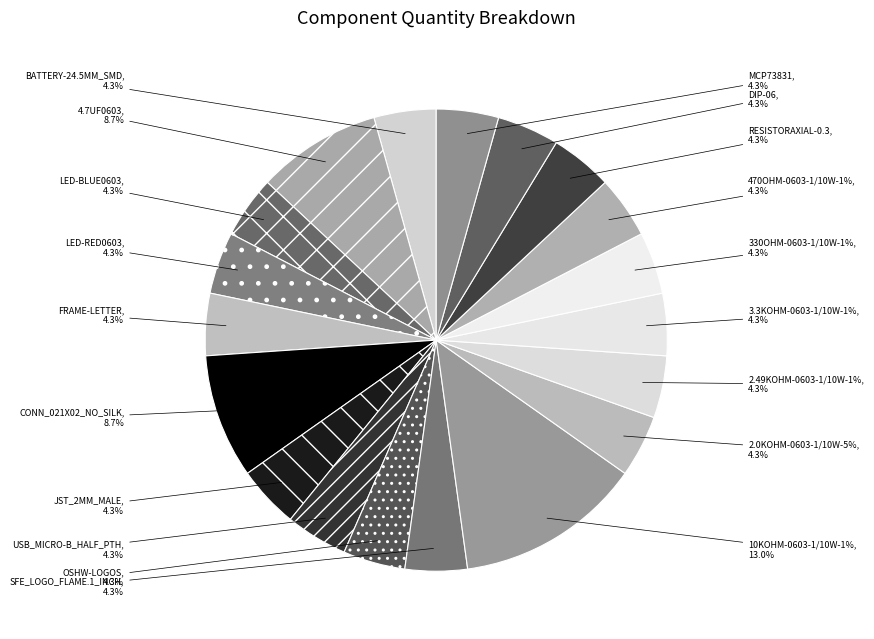

To the nearest percent, what is the average slice percentage?

5%